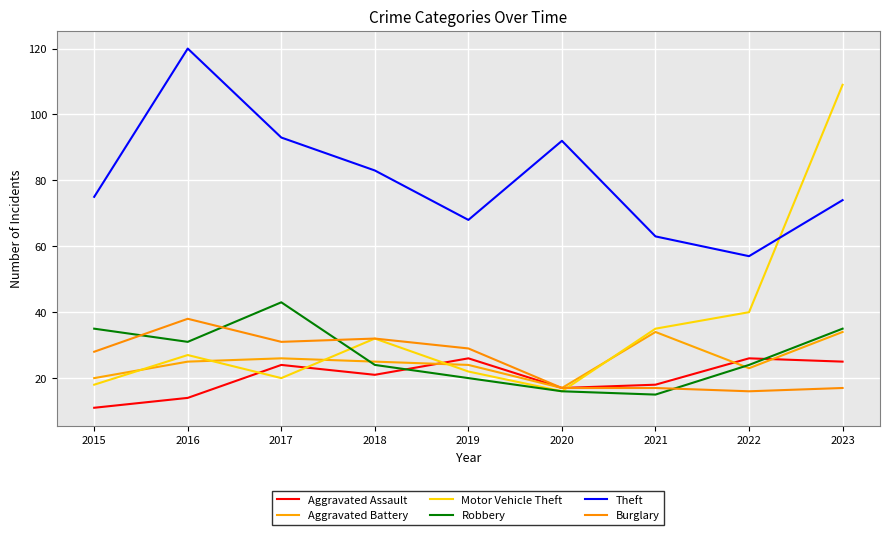

What are all the series names shown in the legend?

Aggravated Assault, Aggravated Battery, Motor Vehicle Theft, Robbery, Theft, Burglary